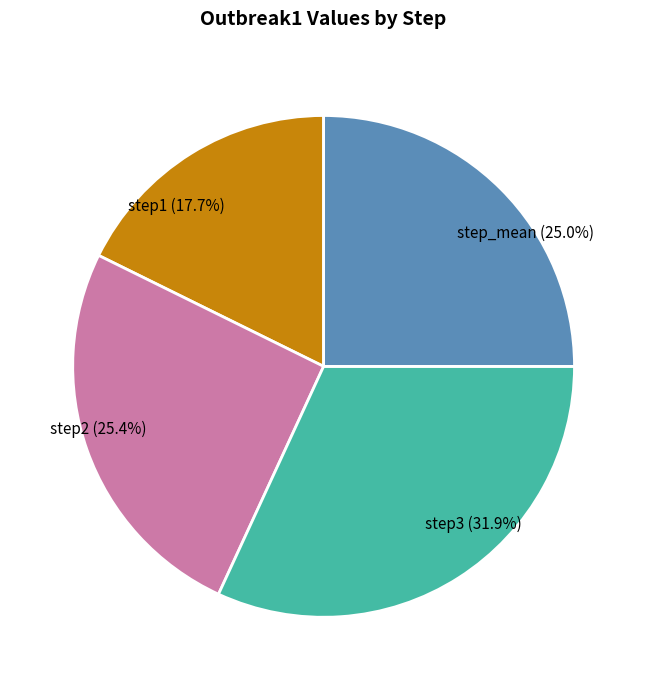

The step_mean slice represents 39% of the pie. True or false?

False